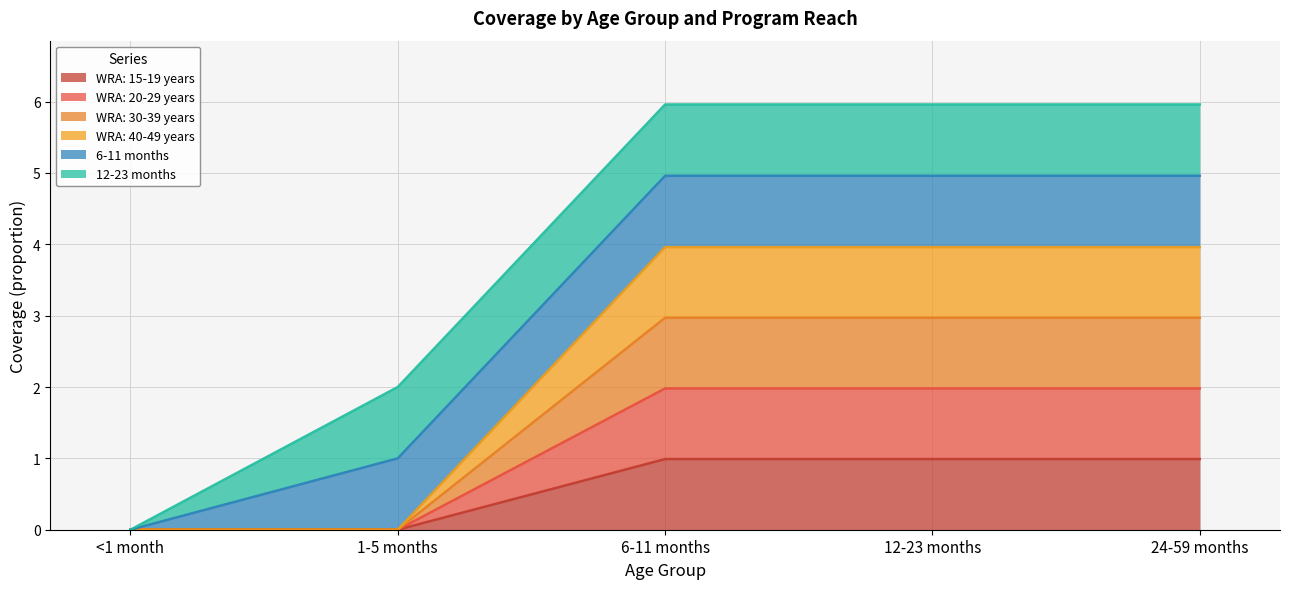

List the labels in order of WRA: 20-29 years value, smallest first.

<1 month, 1-5 months, 6-11 months, 12-23 months, 24-59 months